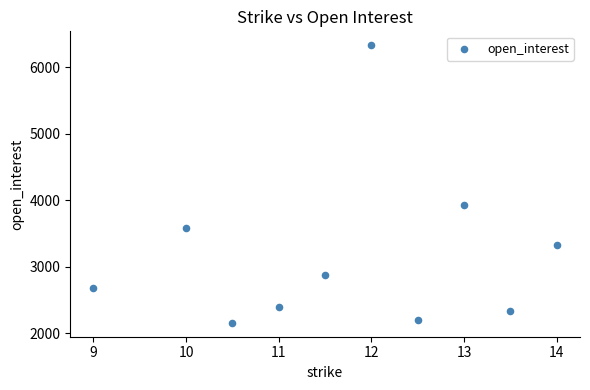

What Y value in the scatter plot is closest to 4245?

3931